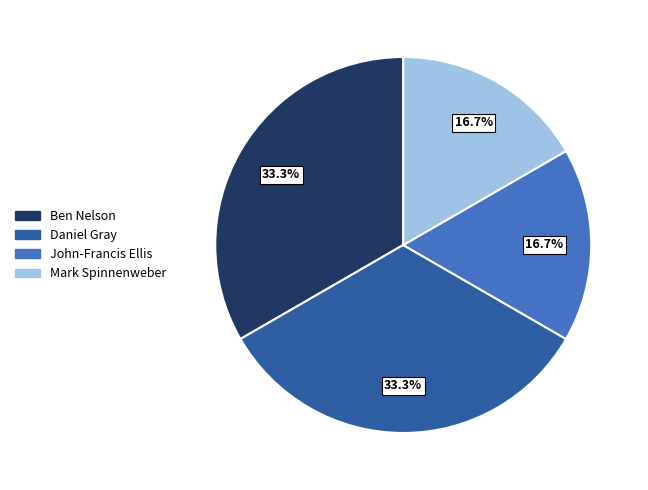

What portion of the pie excludes Mark Spinnenweber?

83.3%